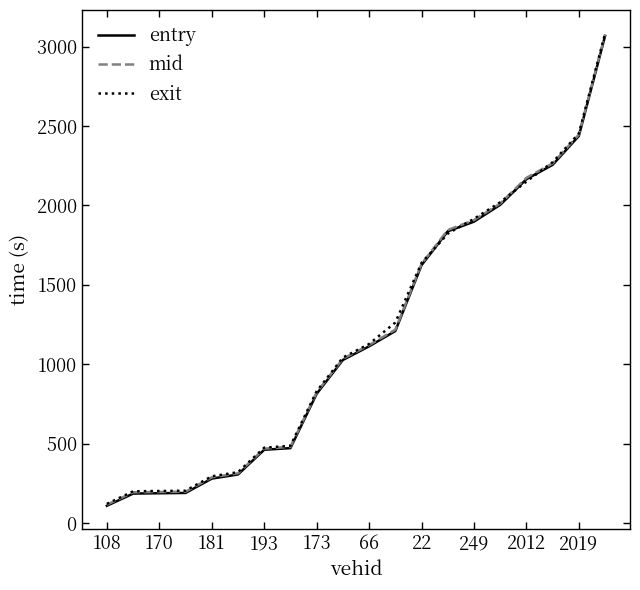

How many intersections are there between mid and exit?

4